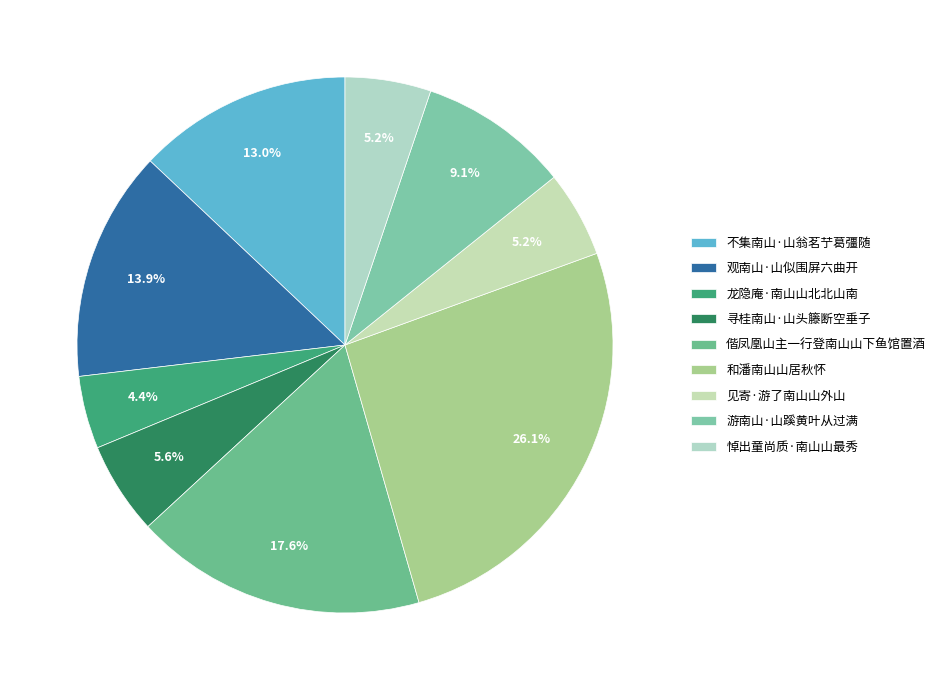

To the nearest percent, what is the combined percentage of 和潘南山山居秋怀 and 偕凤凰山主一行登南山山下鱼馆置酒?

44%